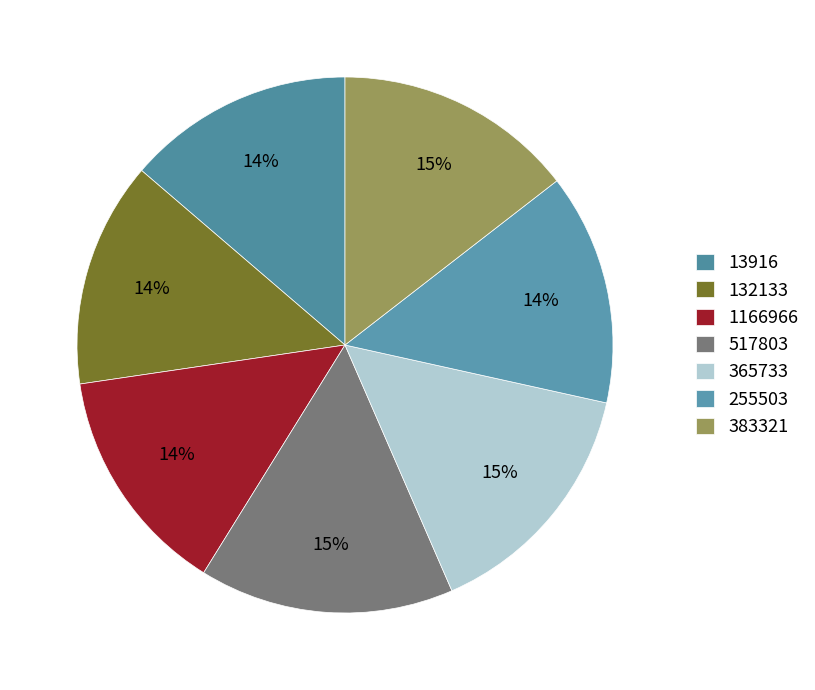

Does 383321 represent more than half of the total?

No